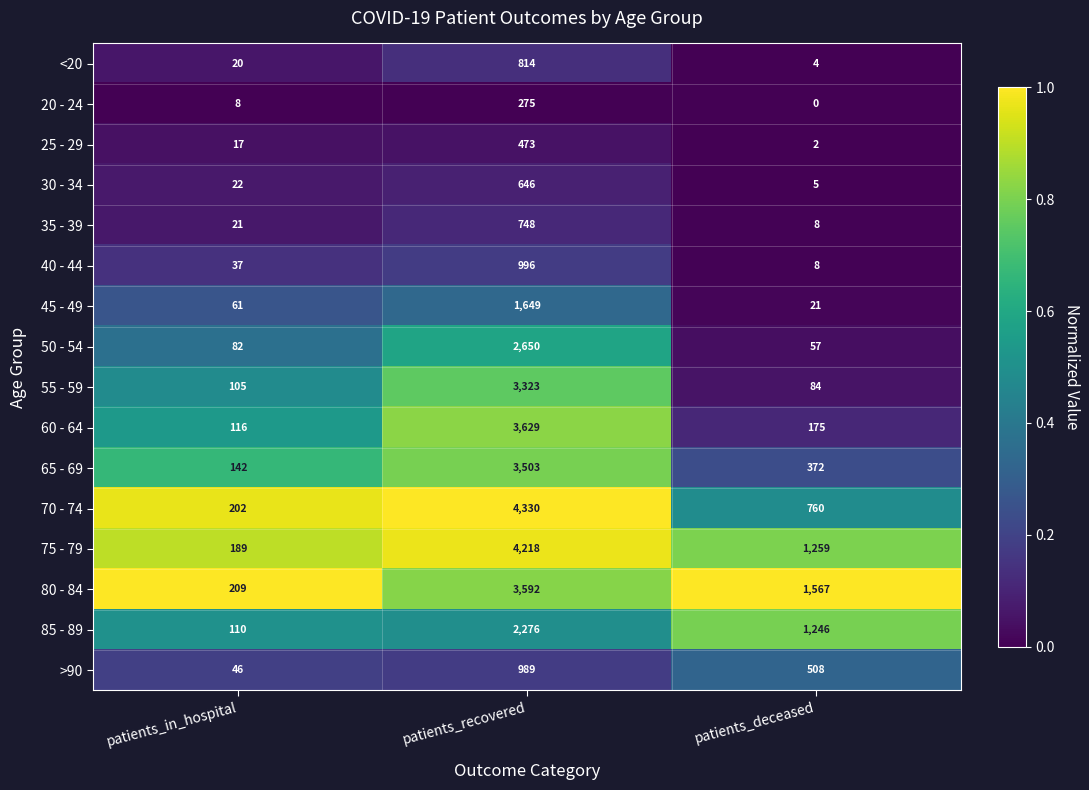

Which series changed the most between patients_in_hospital and patients_deceased?

80 - 84